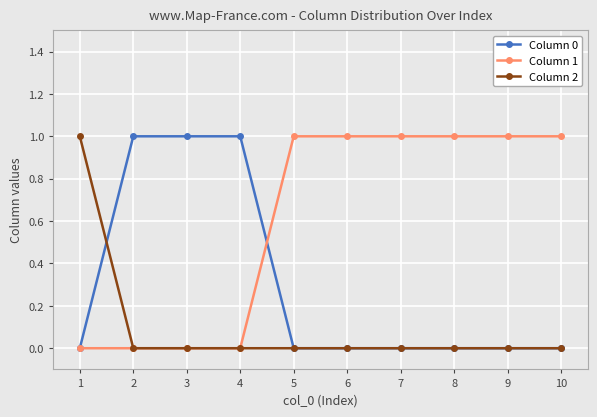

The Column 2 series shows 1 at 9. True or false?

False